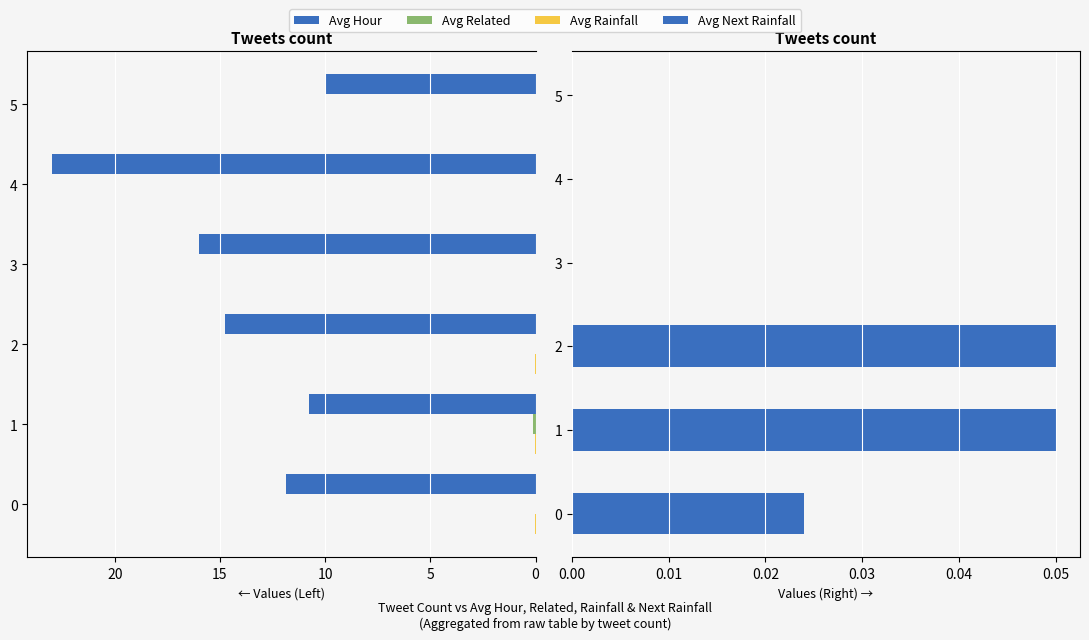

Read the Avg Hour value at 3.

16.0